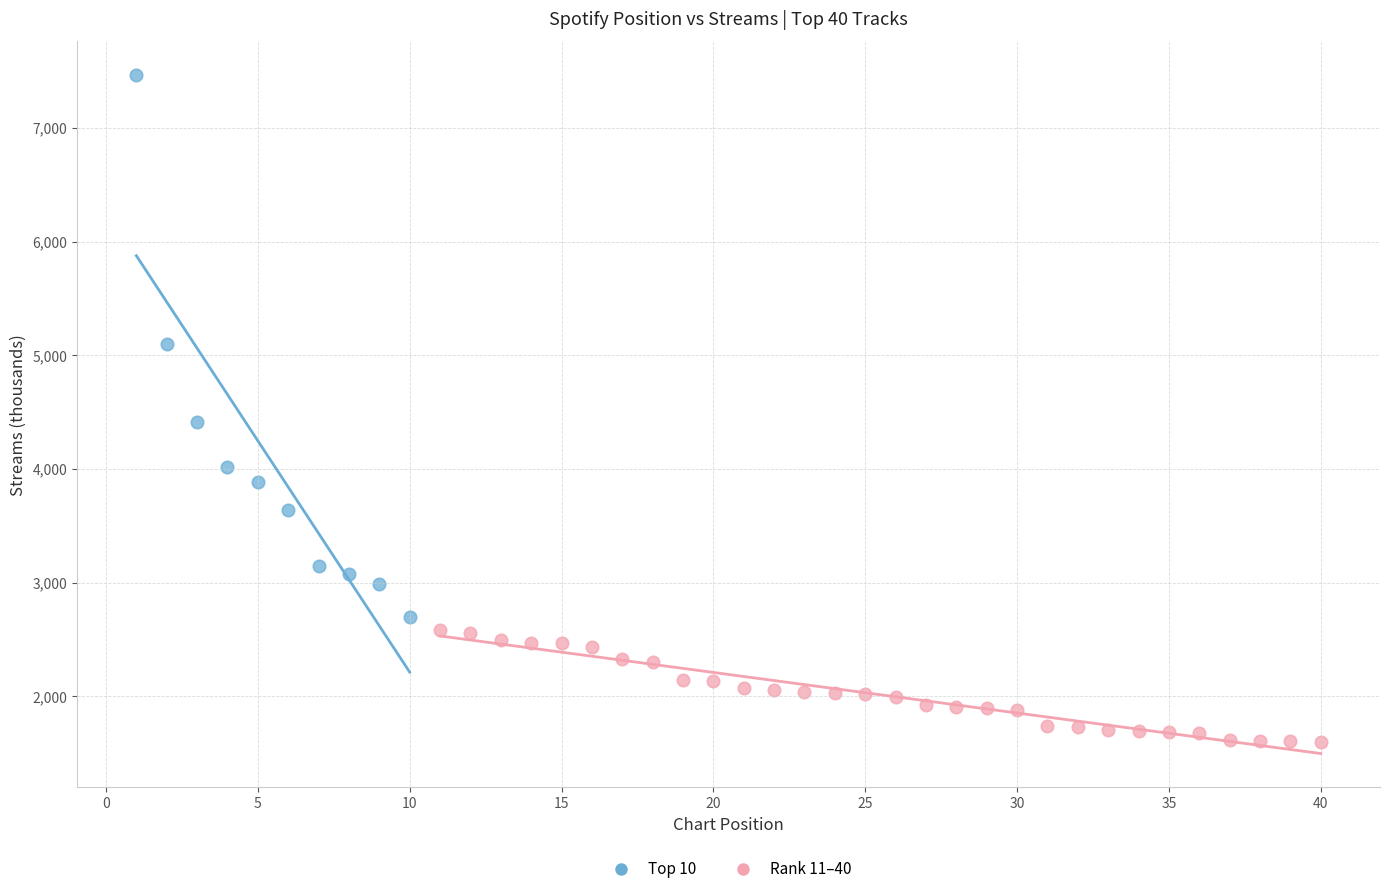

Which series has the widest spread of Y values?

Top 10